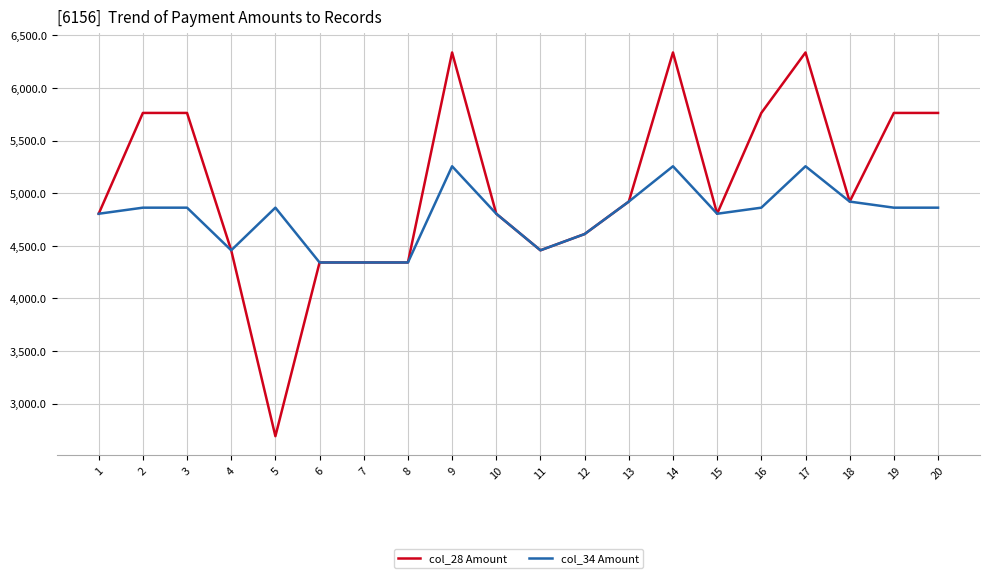

Rank the series by their average value, from highest to lowest.

col_28 Amount, col_34 Amount